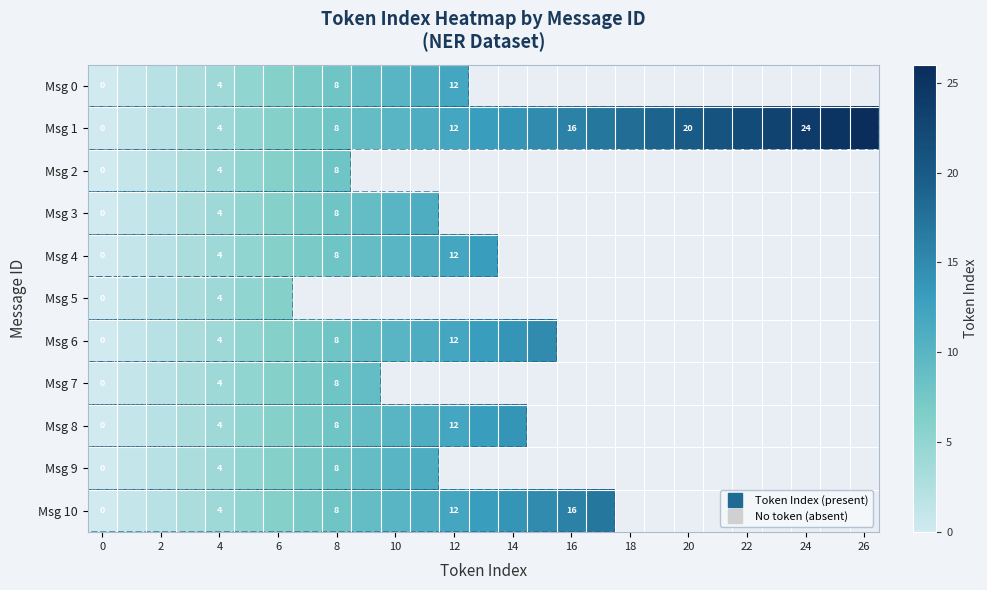

How many data points does each series have?

27